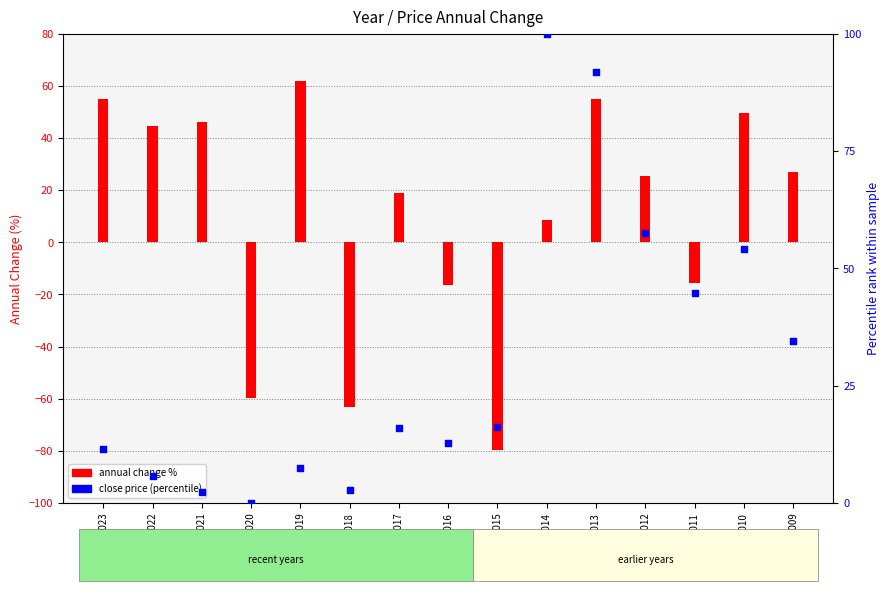

Which series reaches the minimum Y coordinate?

annual change %